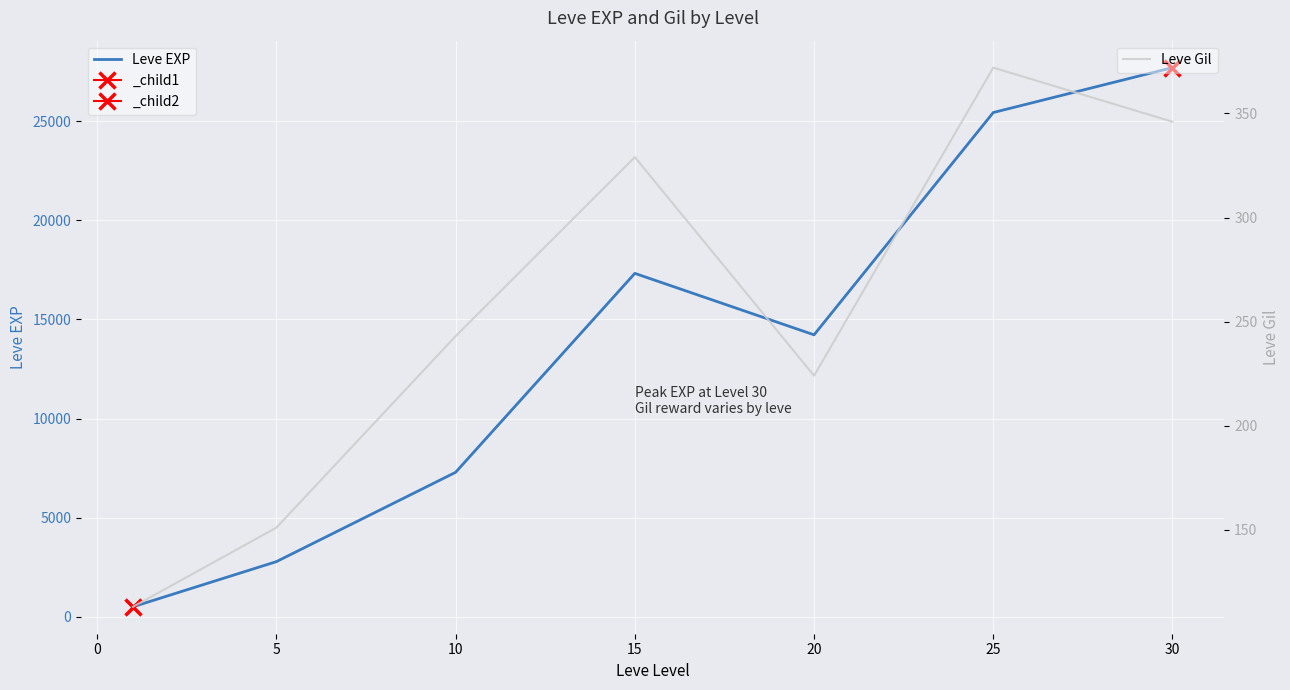

What is the difference between the maximum and minimum values in the Leve EXP series?

27207